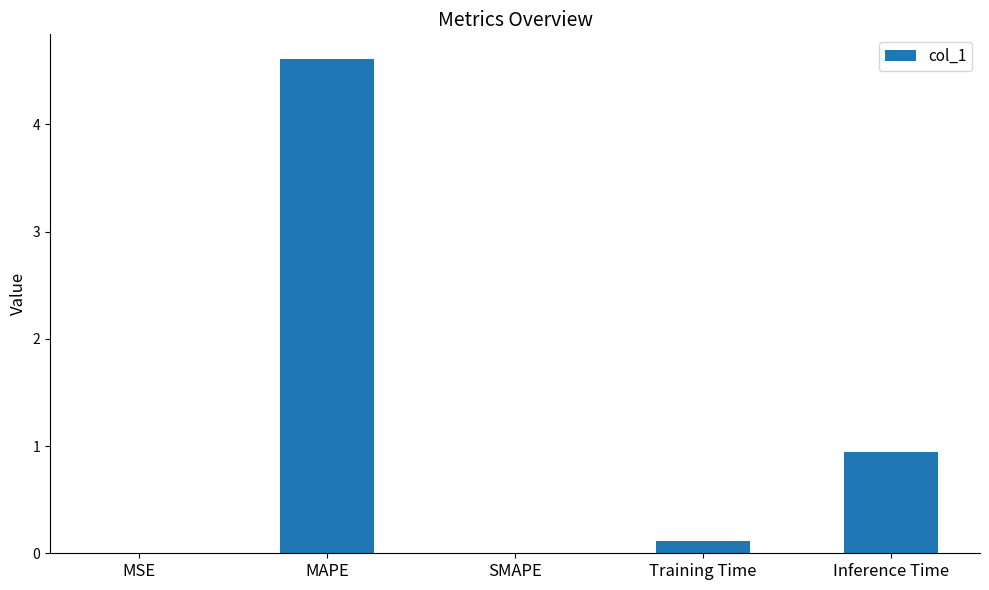

What is the greatest value displayed?

4.6